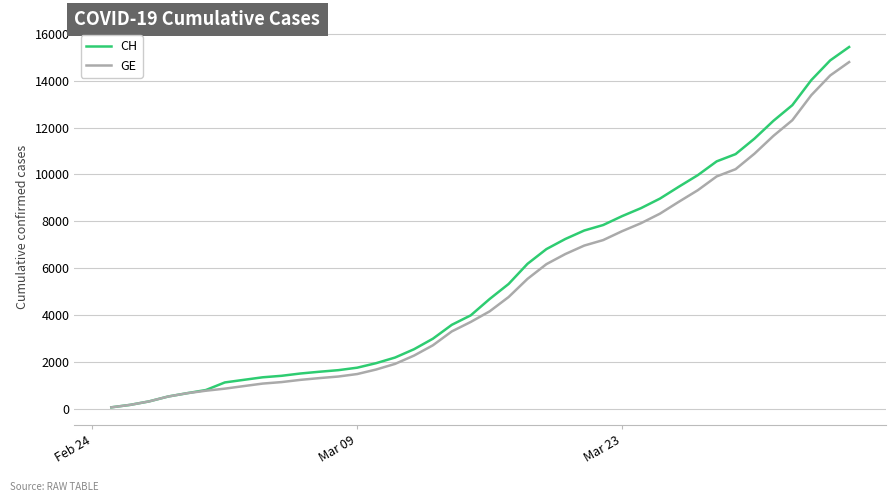

What is the highest value of the CH series?

15433